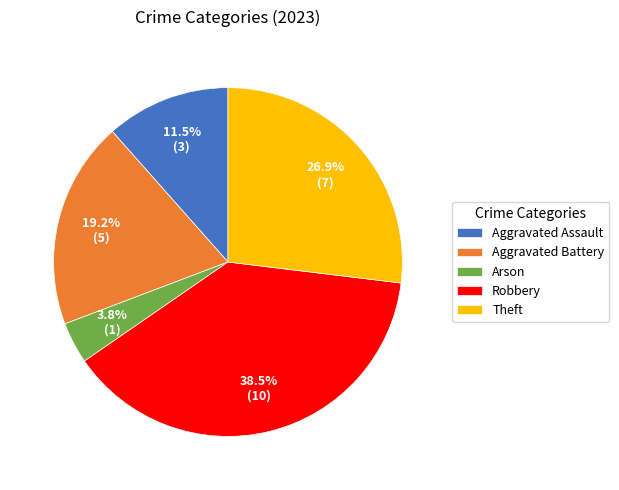

Is there any slice that represents more than half of the pie?

No